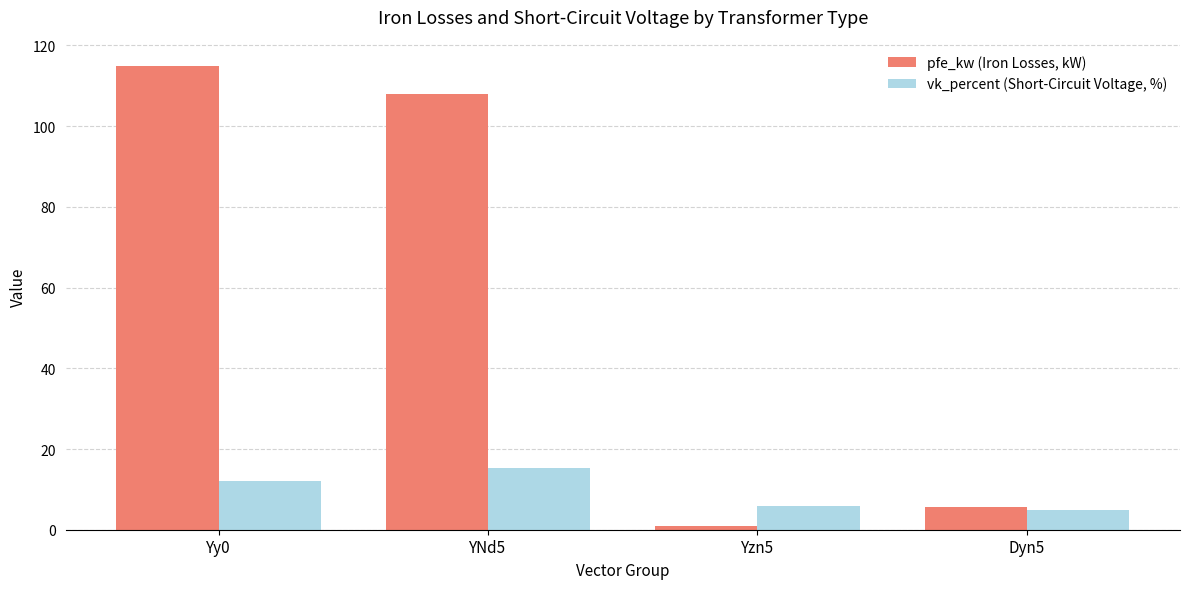

Reading left to right, list all the values displayed in this chart.

pfe_kw (Iron Losses, kW): 115.0	108.0	0.8	5.7
vk_percent (Short-Circuit Voltage, %): 12.1	15.4	6.0	4.8